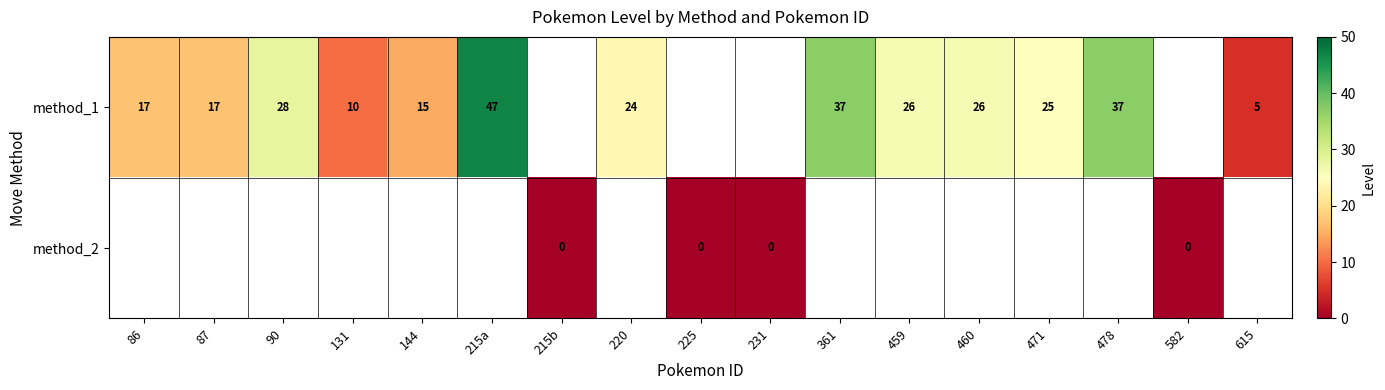

The value of method_1 at 460 is 42. True or false?

False